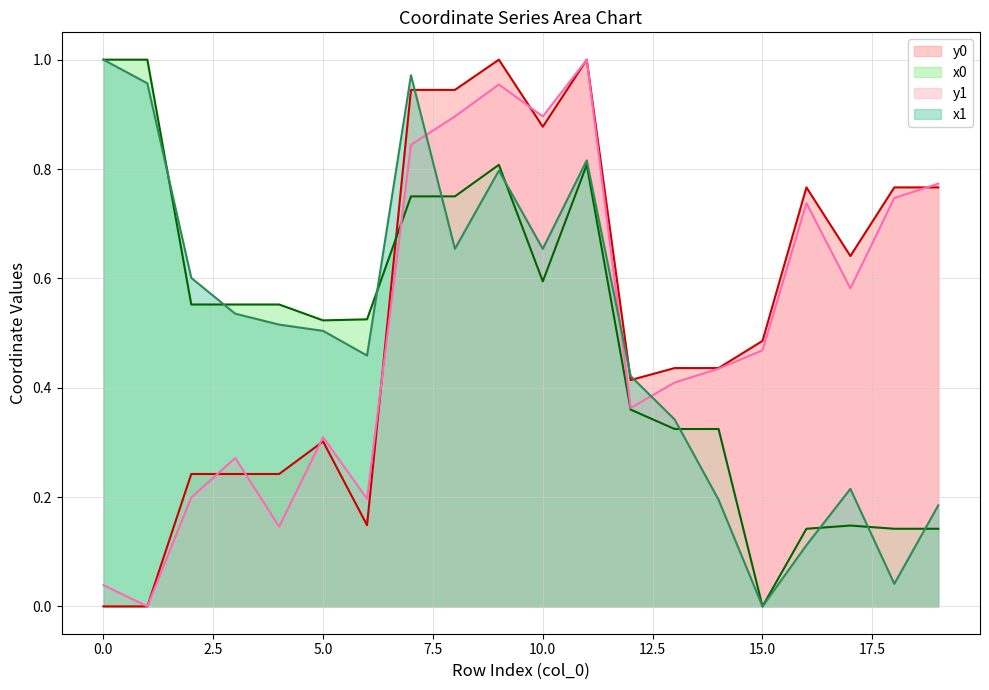

The y1 series shows 0.2 at 2. True or false?

True